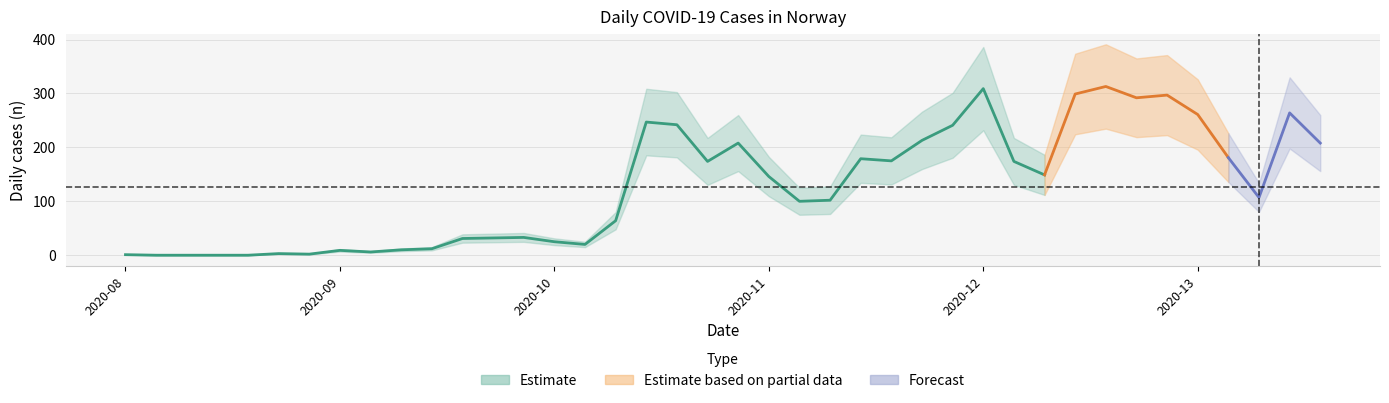

Does the chart have visible grid lines?

Yes